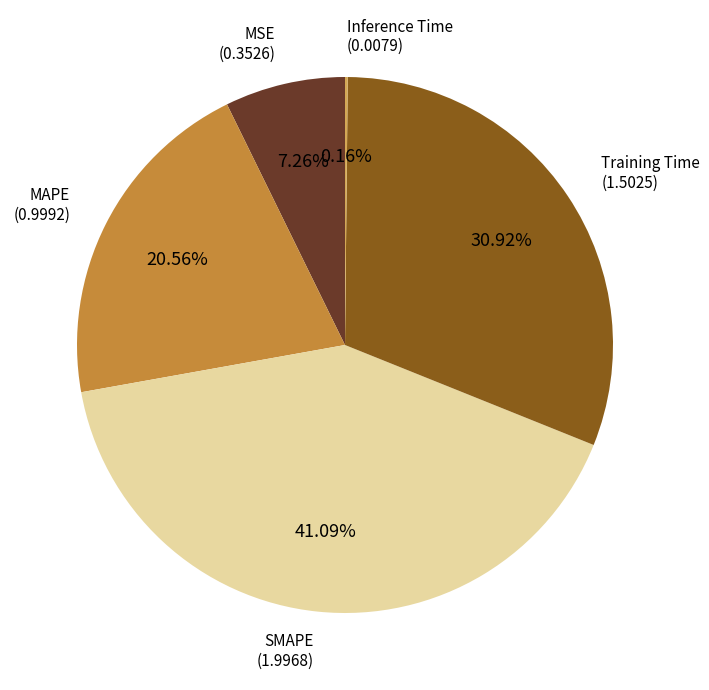

Is there a majority slice in this chart?

No